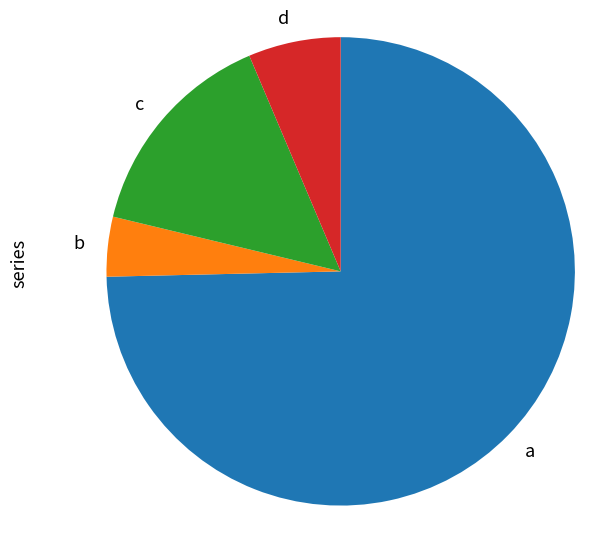

Does a represent more than half of the total?

Yes